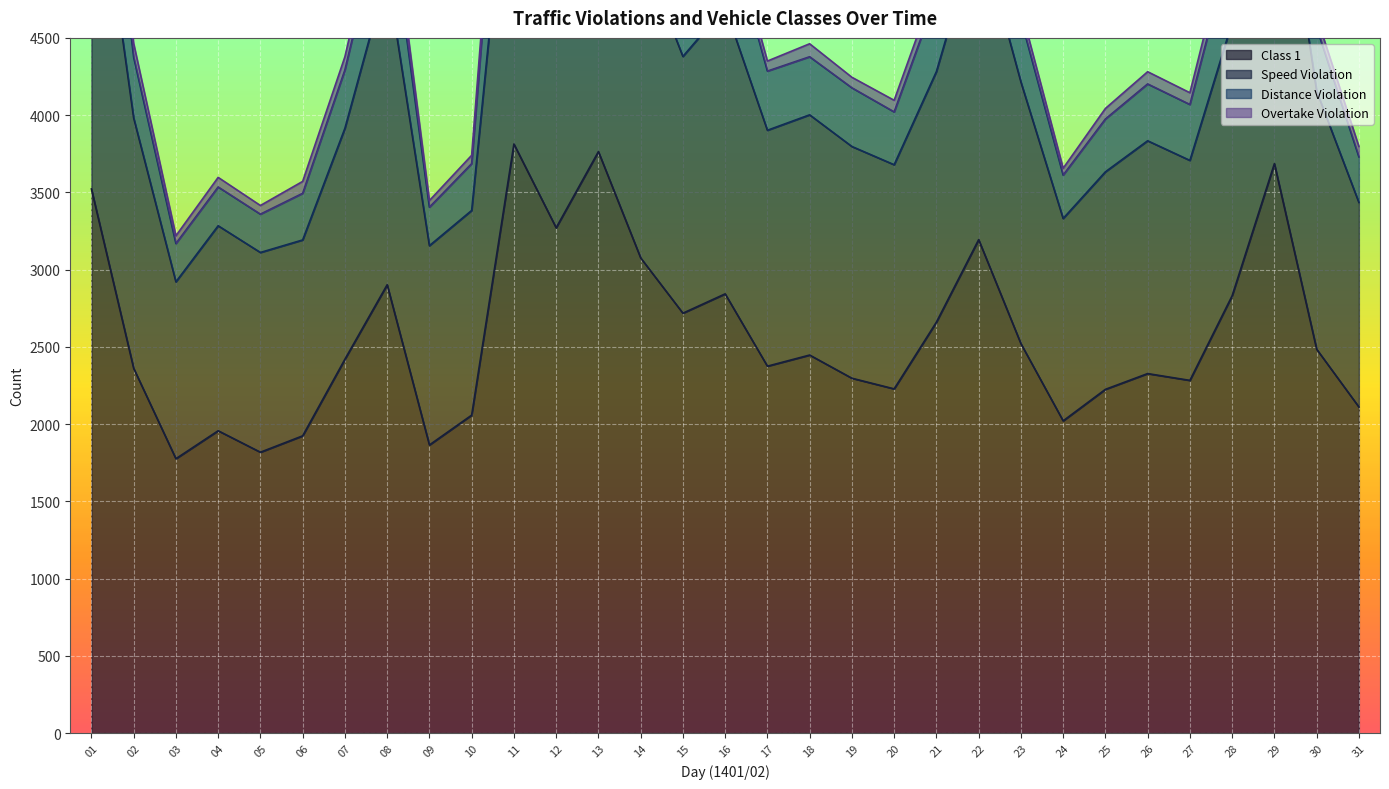

What is the spread (max minus min) of values at 30?

2082